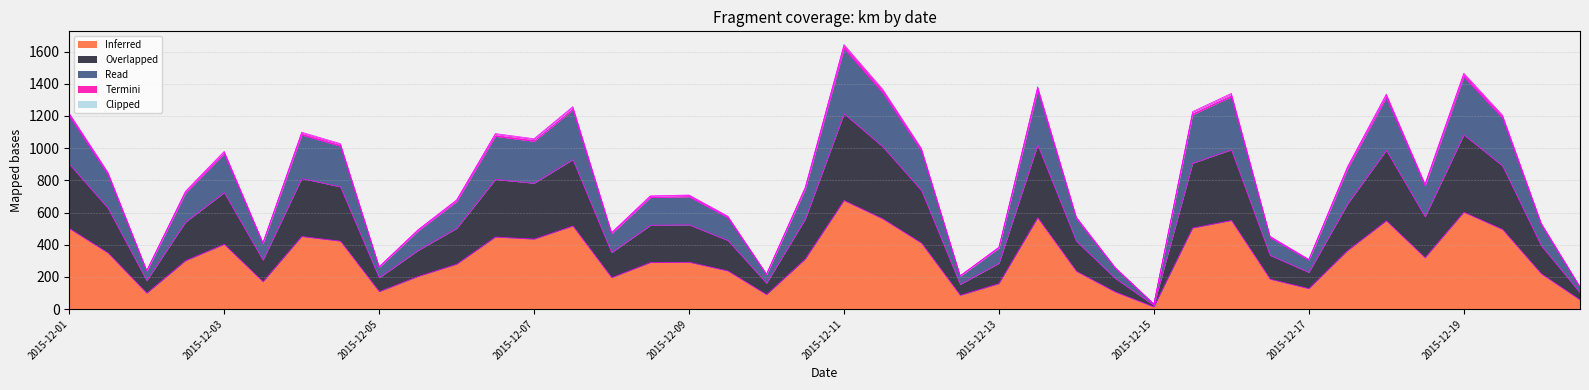

The Inferred series shows 185.3 at 2015-12-16. True or false?

True